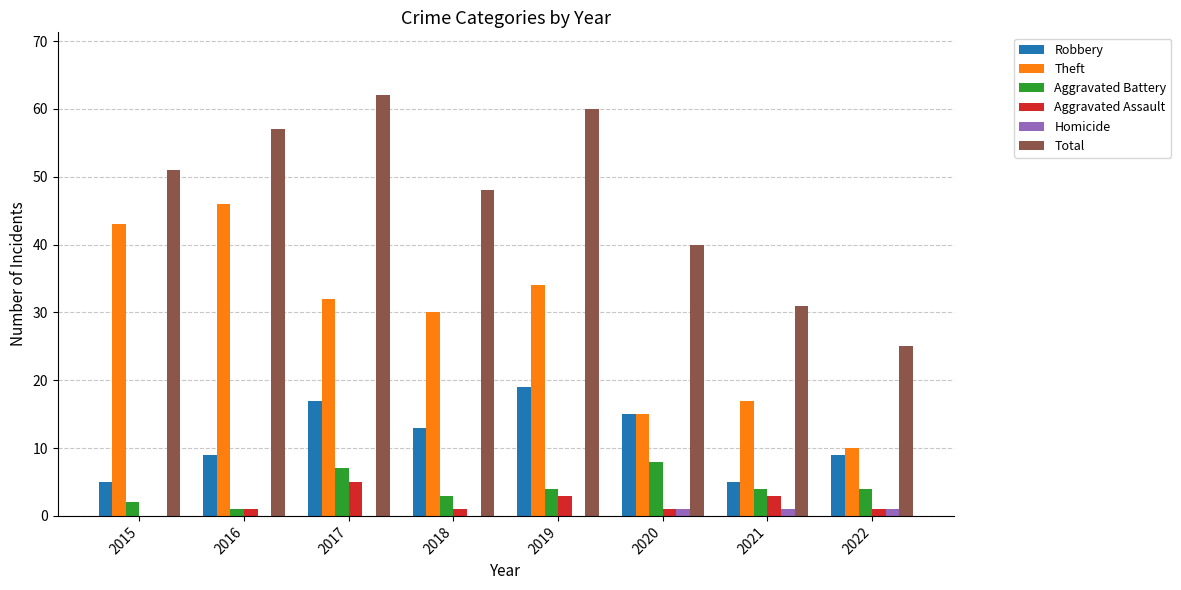

Count the number of data series in this chart.

6